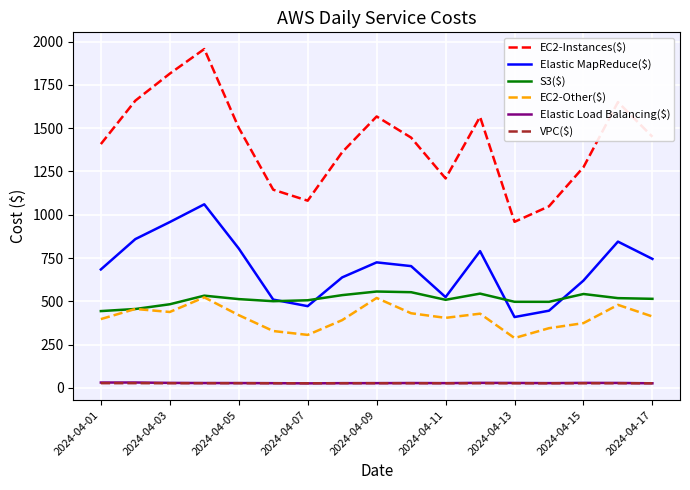

In EC2-Other($), how many points are lower than both neighbors (excluding endpoints)?

4